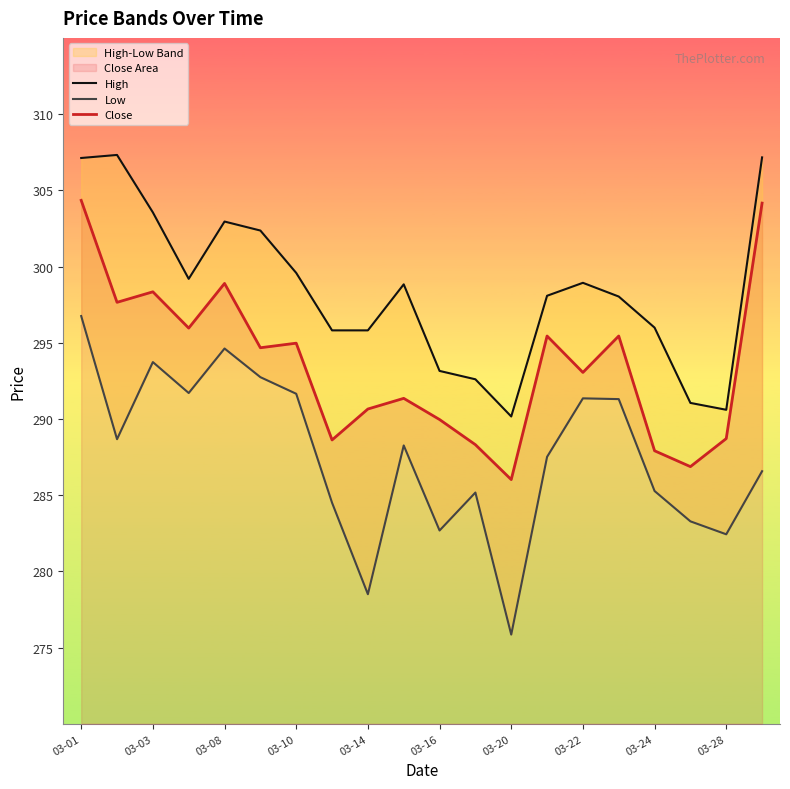

Between 03-28 and 03-14, which is larger?

03-14